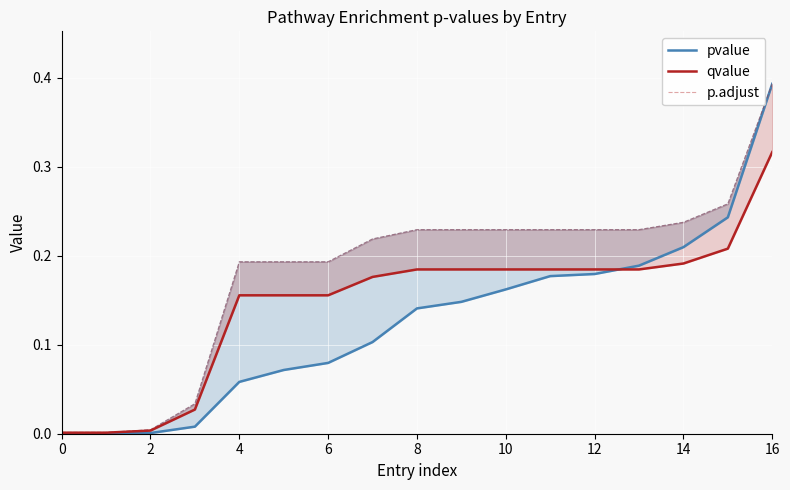

The value of pvalue at 14 is 0.0. True or false?

False